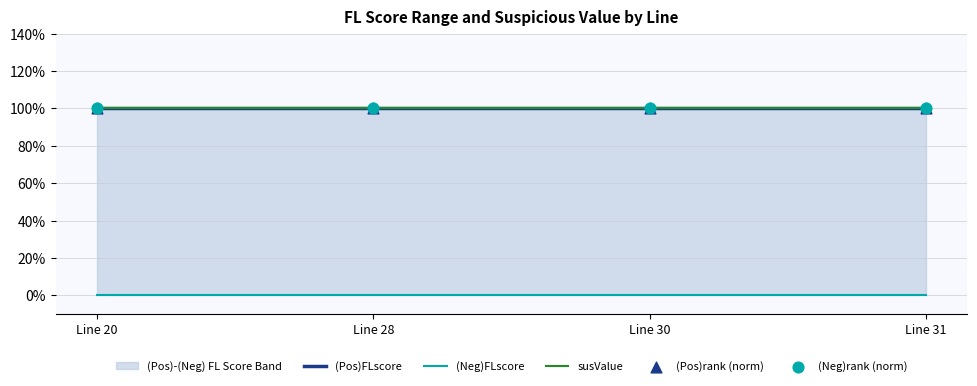

Which series reaches the minimum Y coordinate?

(Neg)FLscore